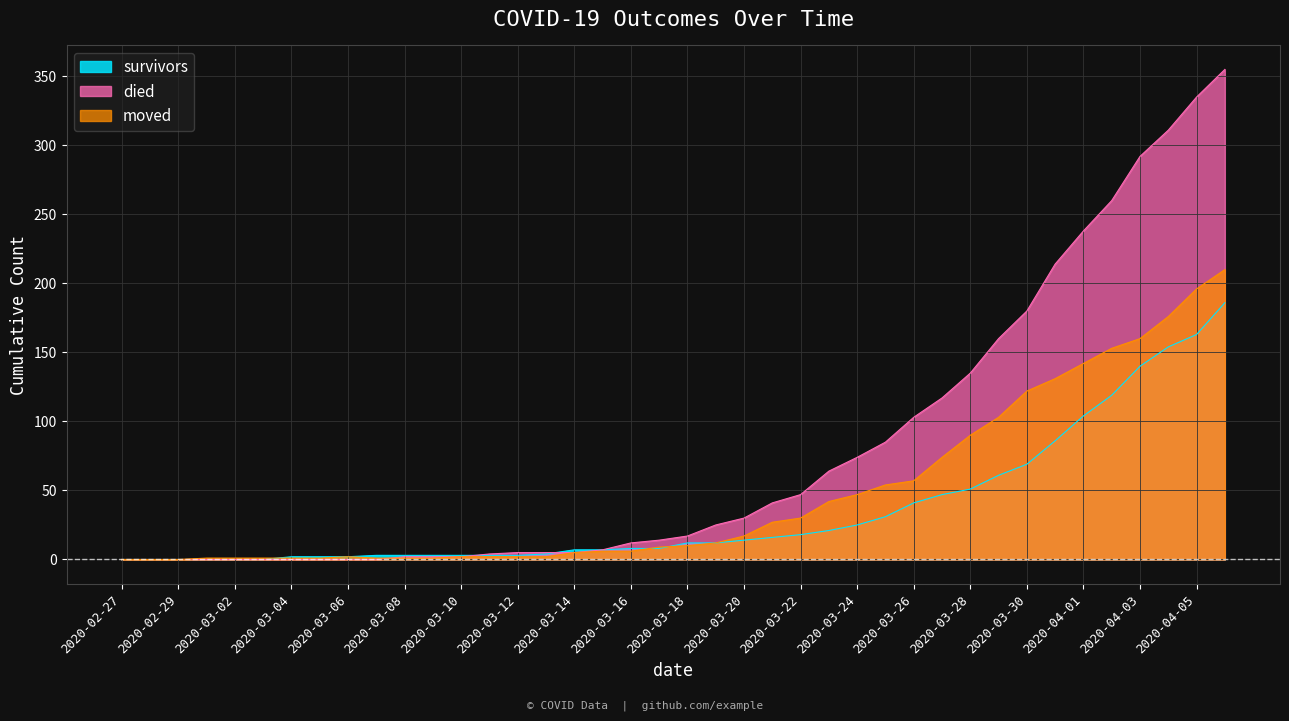

Count the number of categories in the chart.

40